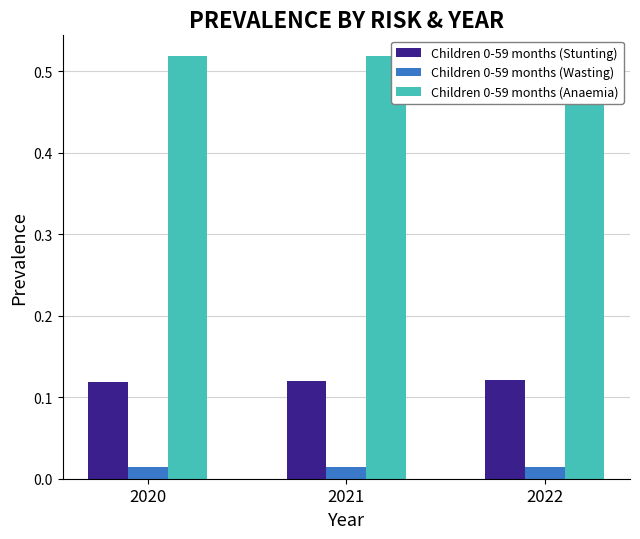

What is the spread (max minus min) of values at 2020?

0.5